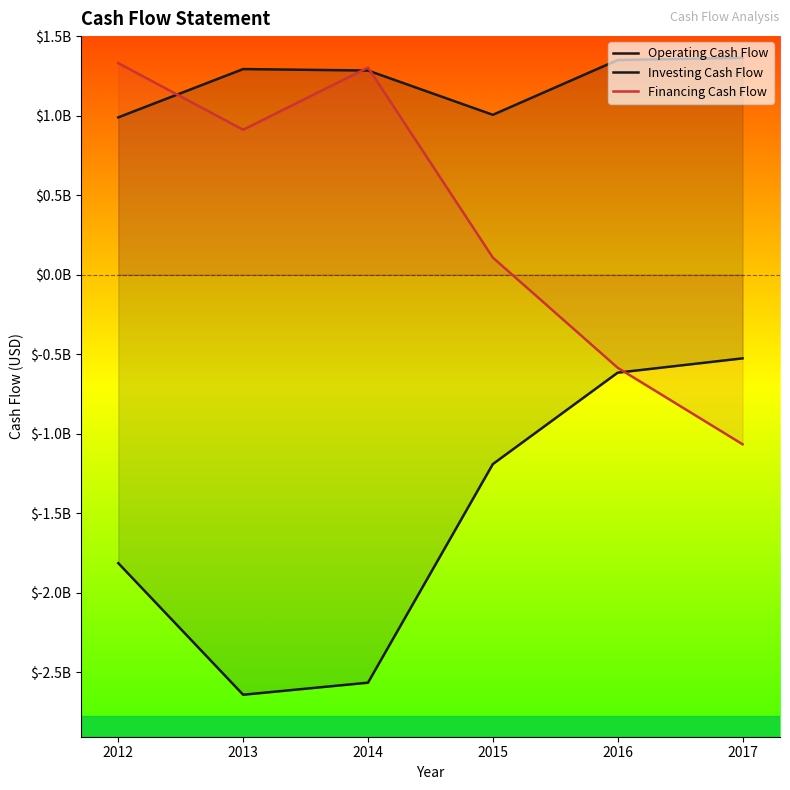

After their last crossing, which series has the higher values: Financing Cash Flow or Investing Cash Flow?

Investing Cash Flow